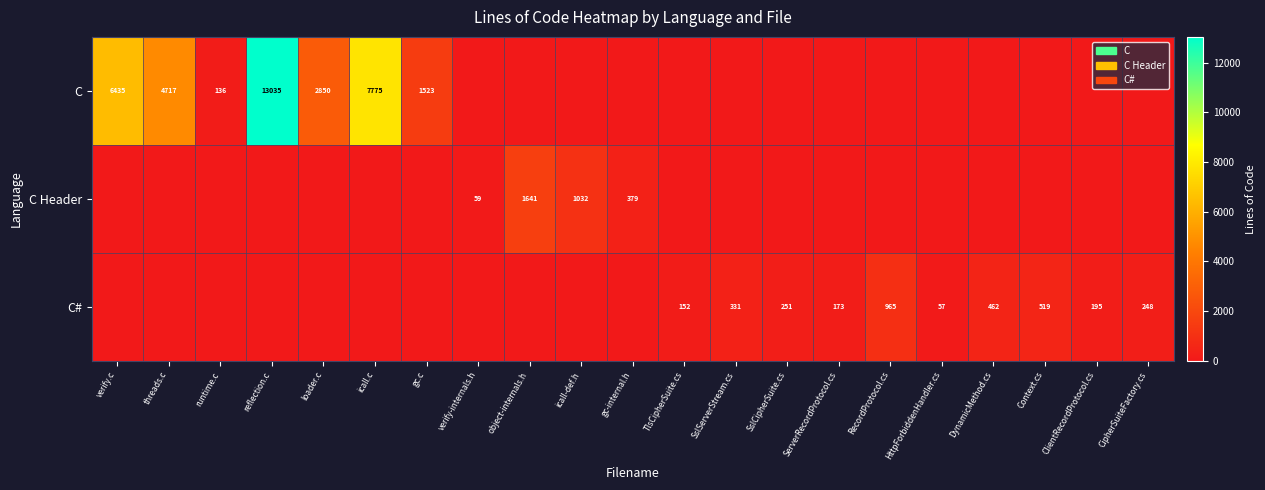

Is it true that C# equals 195 at ClientRecordProtocol.cs?

True